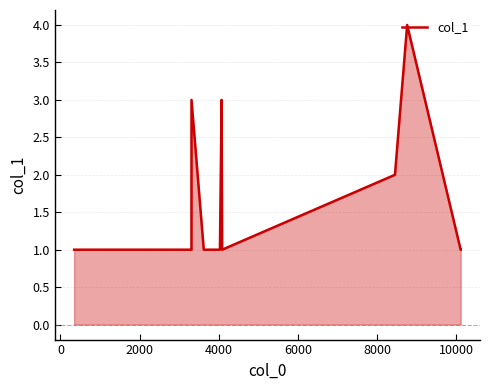

What is the maximum value shown in the chart?

4